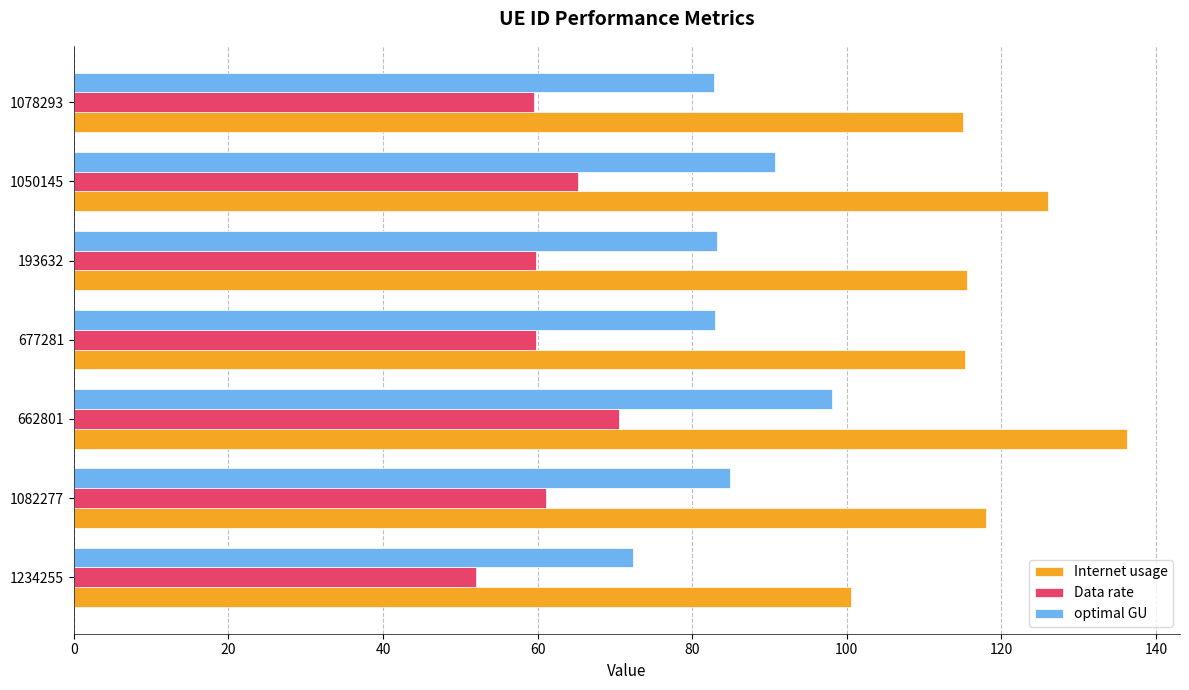

What is the difference between the maximum and minimum values in the Internet usage series?

35.7